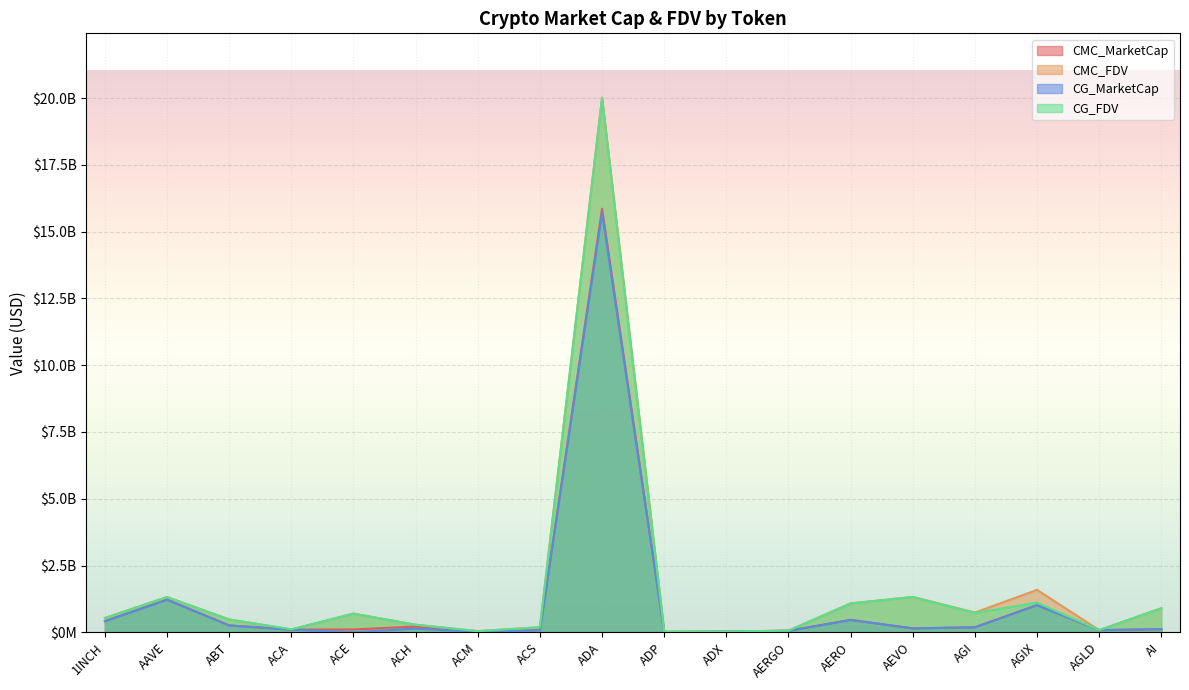

At which label is CMC_FDV closest to 10024274320?

AGIX